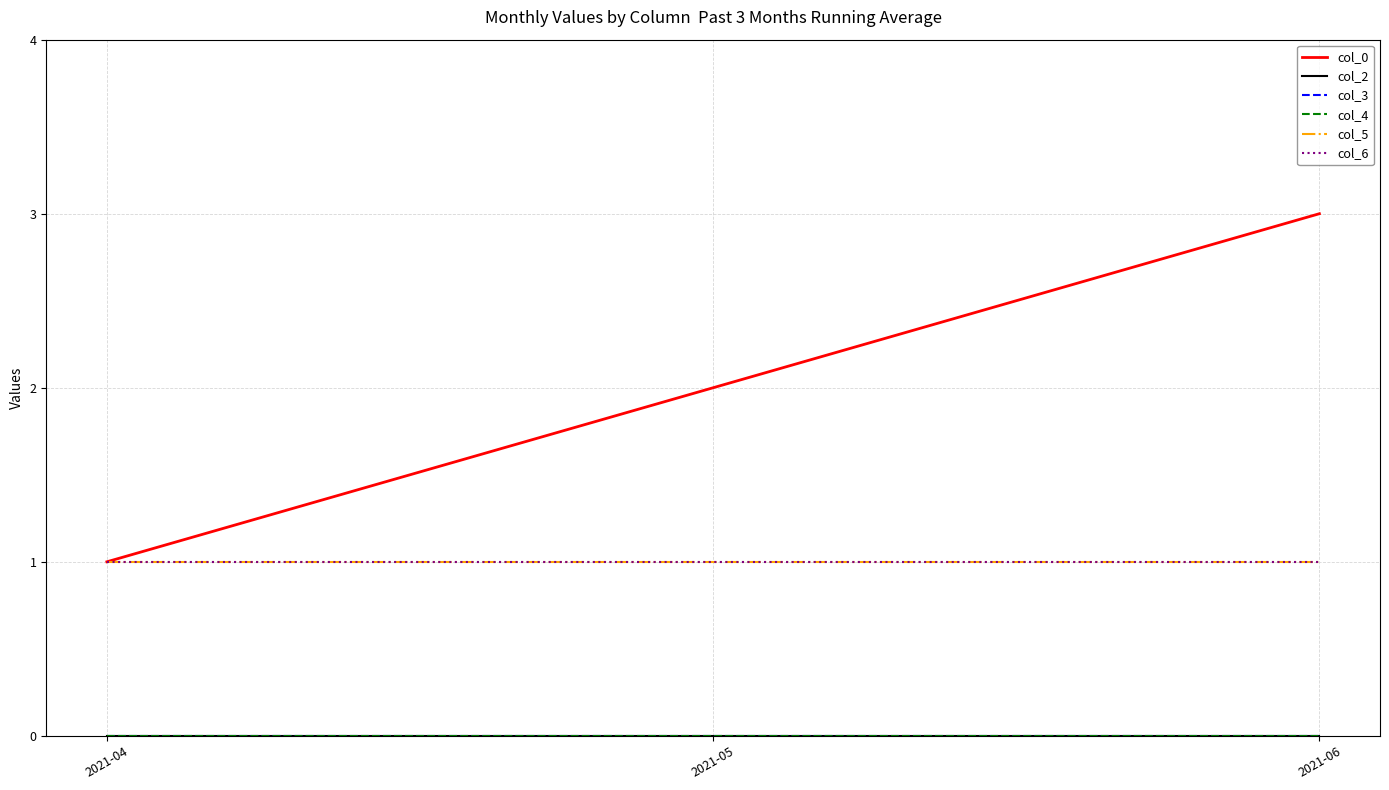

Rank the categories by col_5 value from highest to lowest.

2021-04, 2021-05, 2021-06